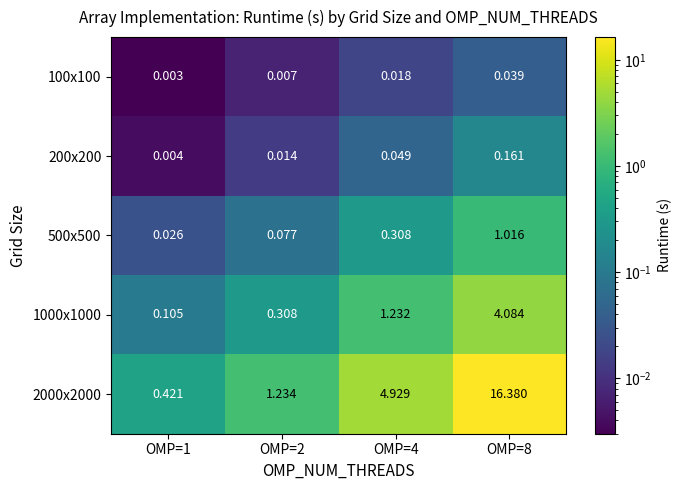

Which series has the widest spread of values?

2000x2000